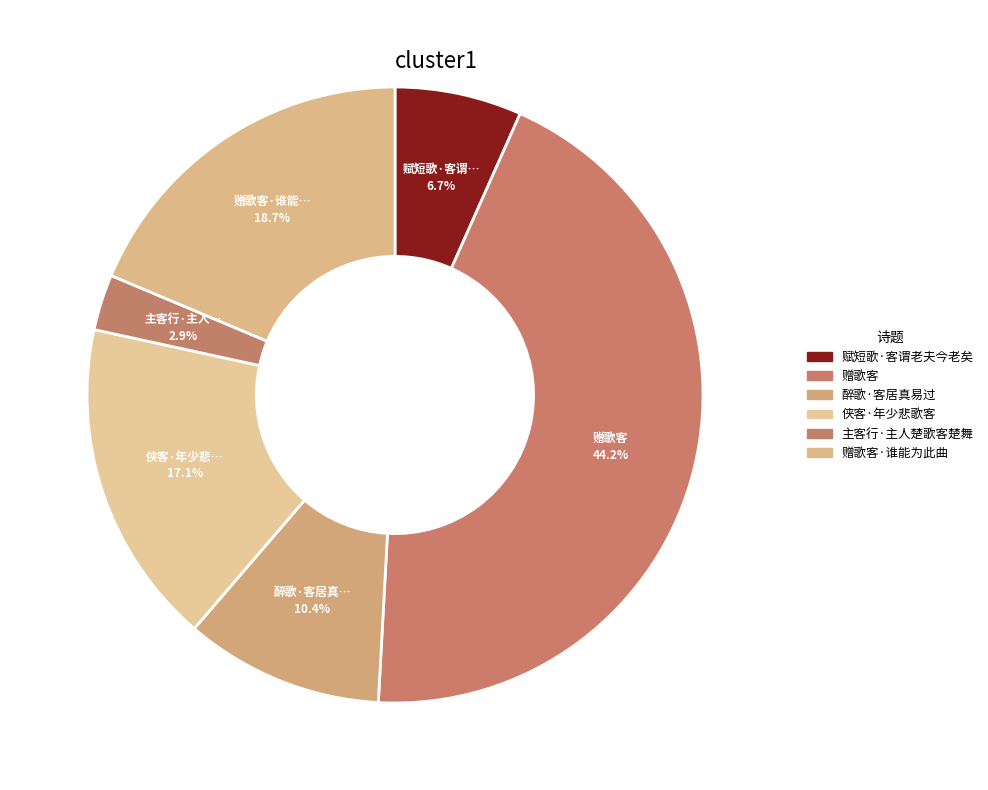

What is the largest slice in the pie chart?

赠歌客